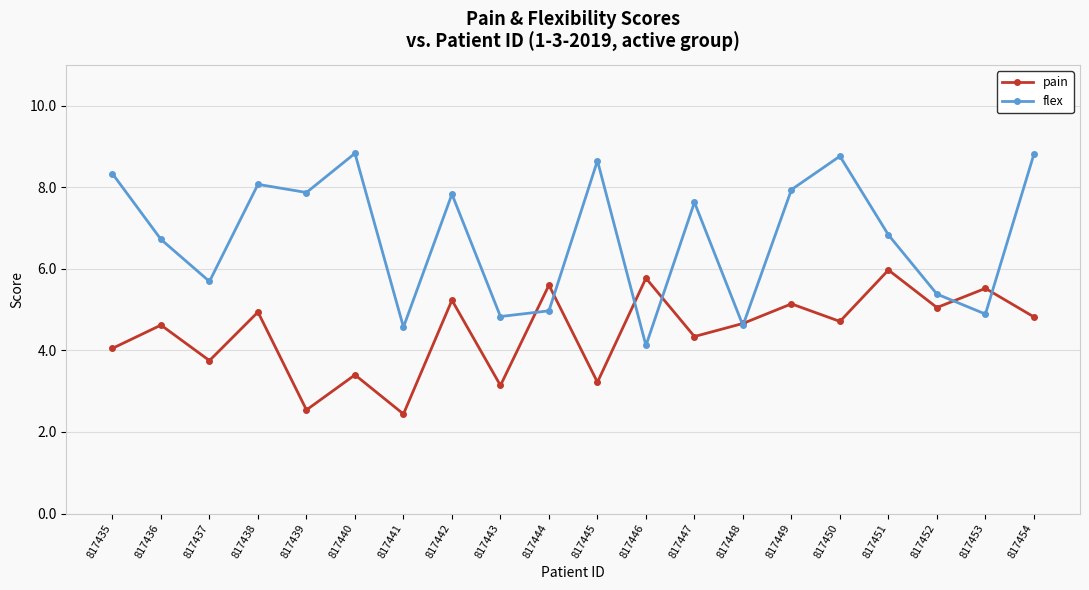

What is the lowest value of the flex series?

4.1